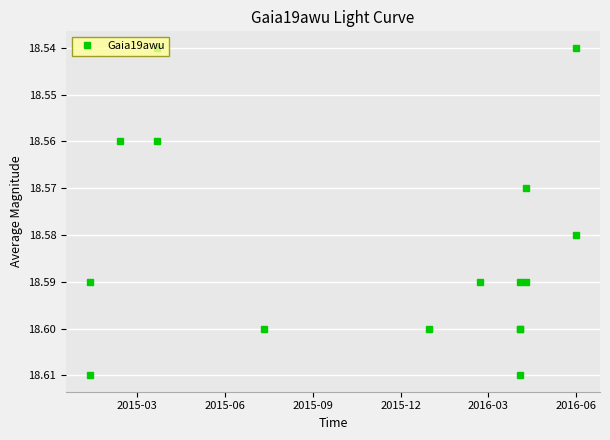

How many values are between 18 and 19?

16